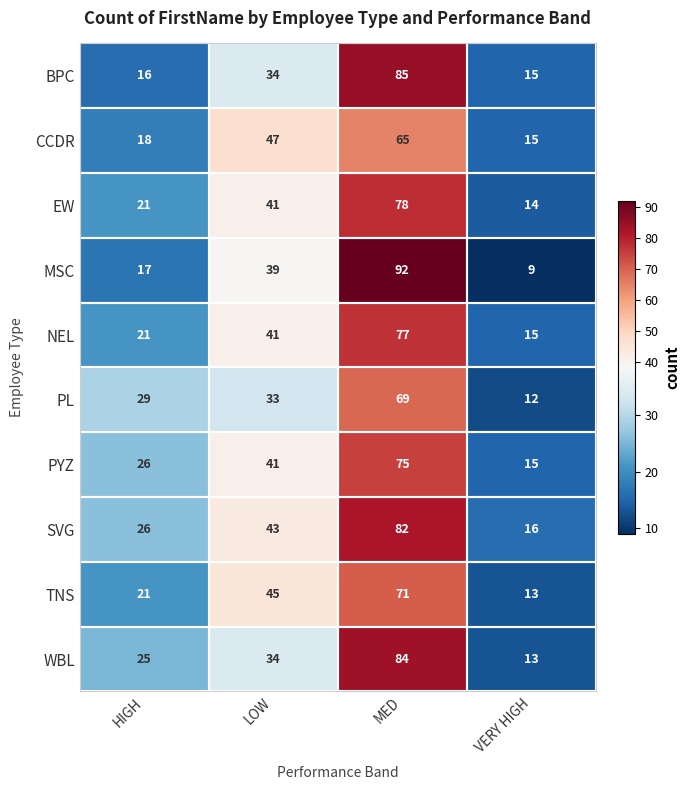

Which series changed the most between HIGH and VERY HIGH?

PL